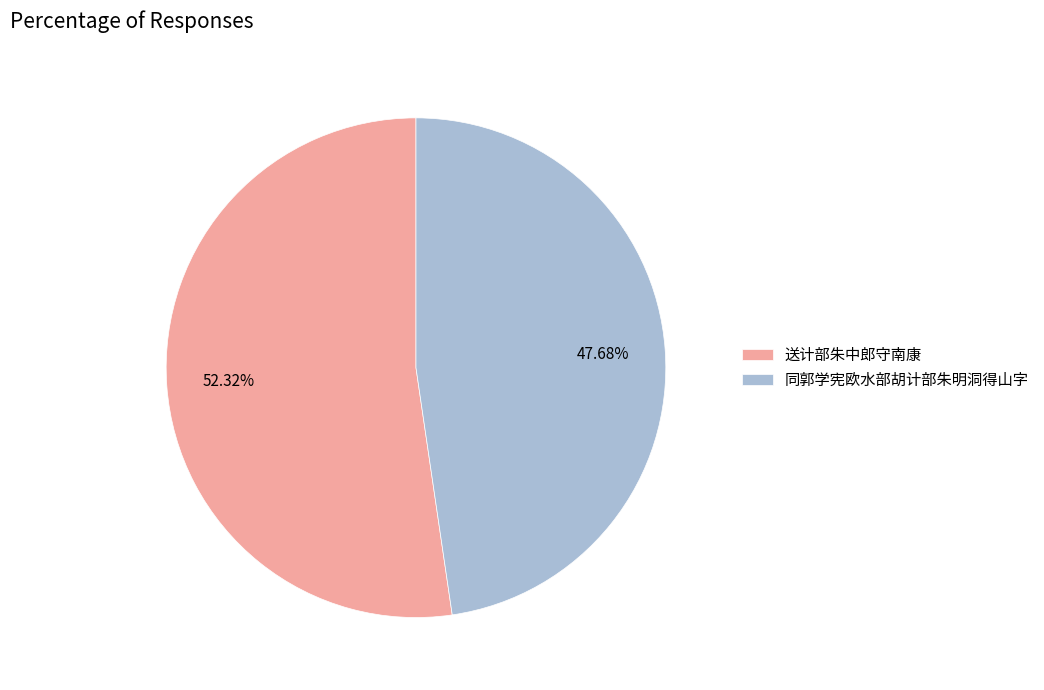

Is 送计部朱中郎守南康 the majority of the pie?

Yes